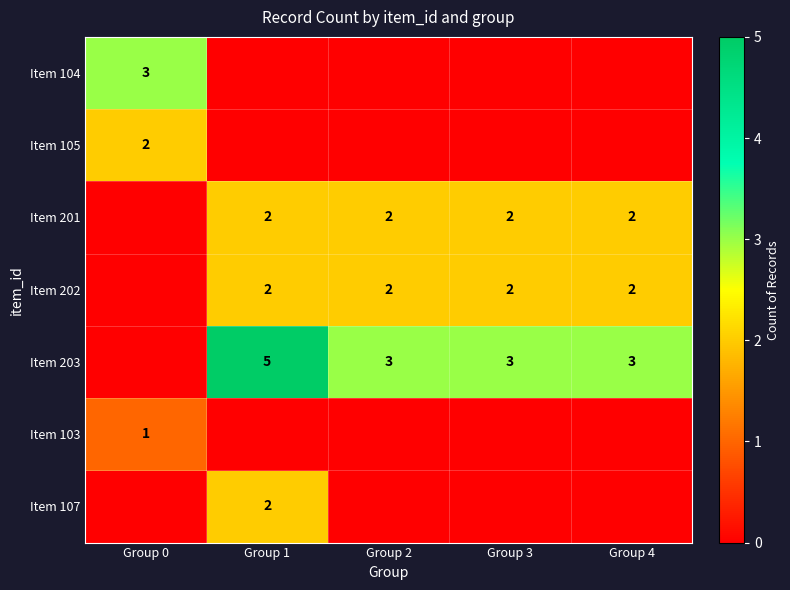

Is it true that Item 201 equals 2 at Group 2?

True